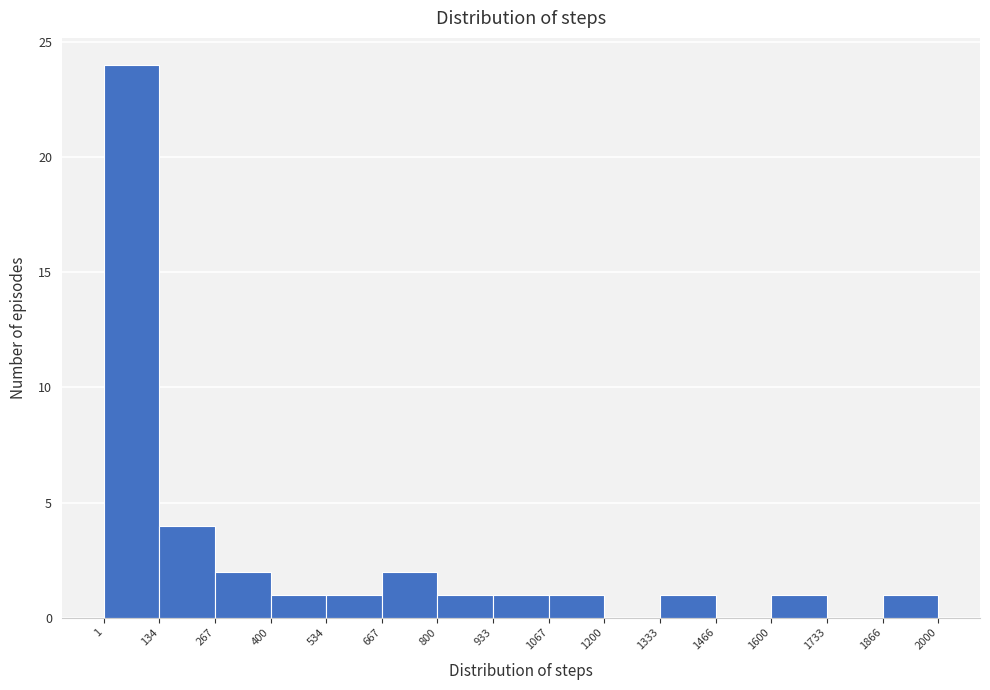

What is the height of the bar covering 267 to 400 on the x-axis? The values are not printed on the chart, so give them approximately, as read against the axis.

2